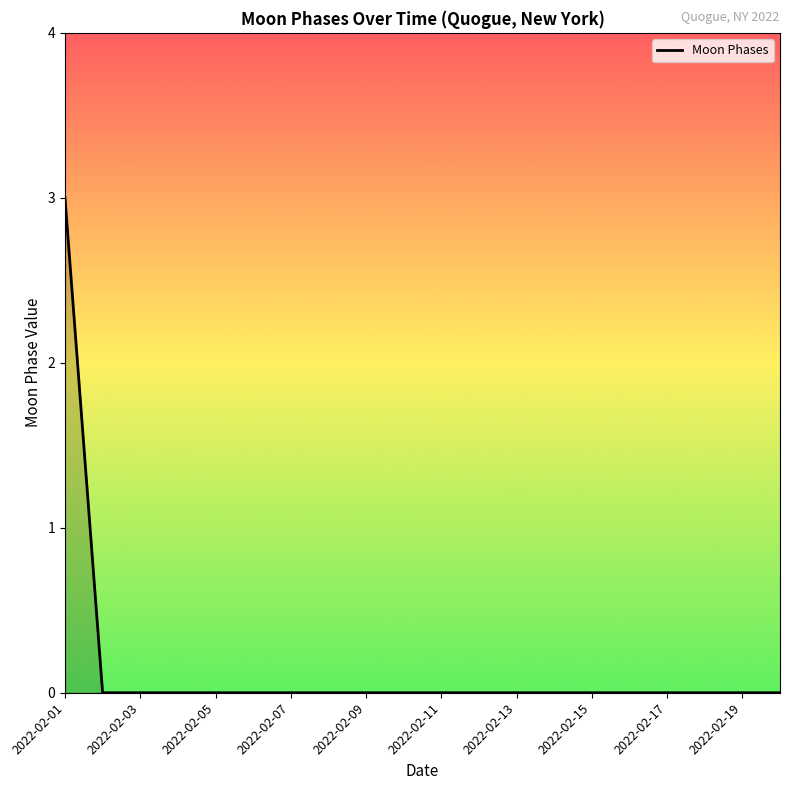

What is the maximum value shown in the chart?

3